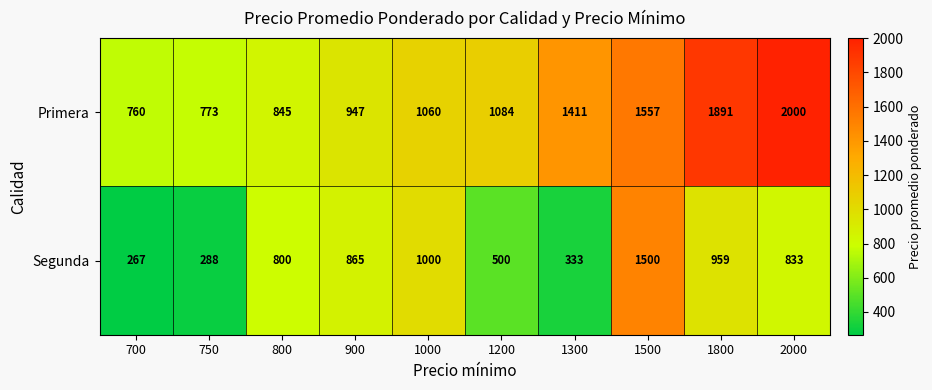

Which series has the largest total across all categories?

Primera